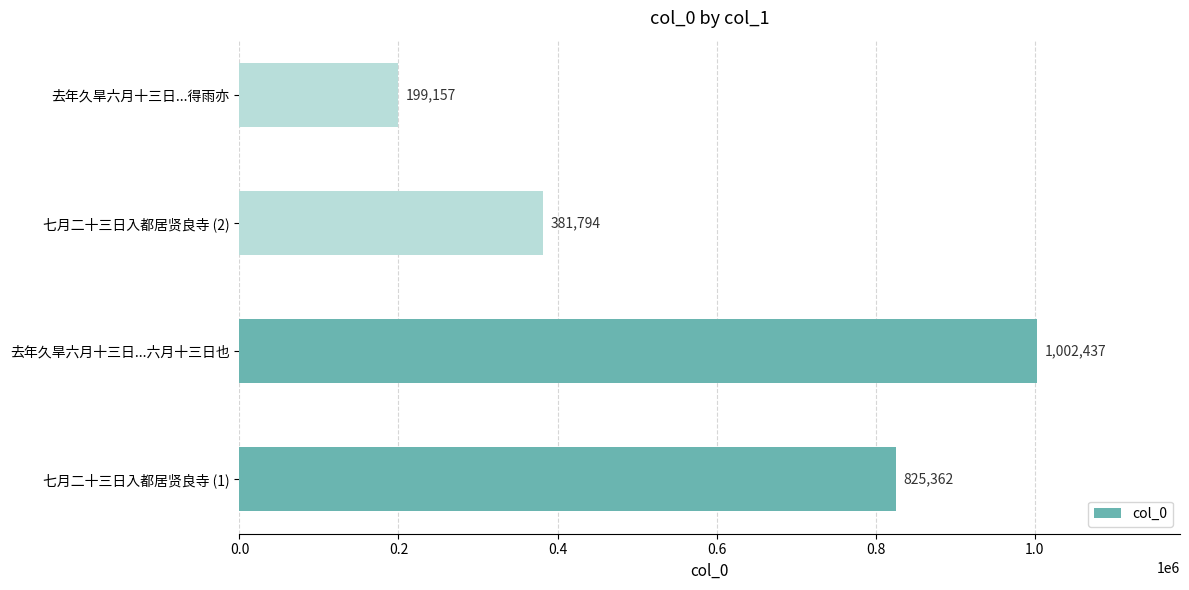

Reading top to bottom, what are all the values shown in this chart?

去年久旱六月十三日...得雨亦=199157	七月二十三日入都居贤良寺 (2)=381794	去年久旱六月十三日...六月十三日也=1002437	七月二十三日入都居贤良寺 (1)=825362